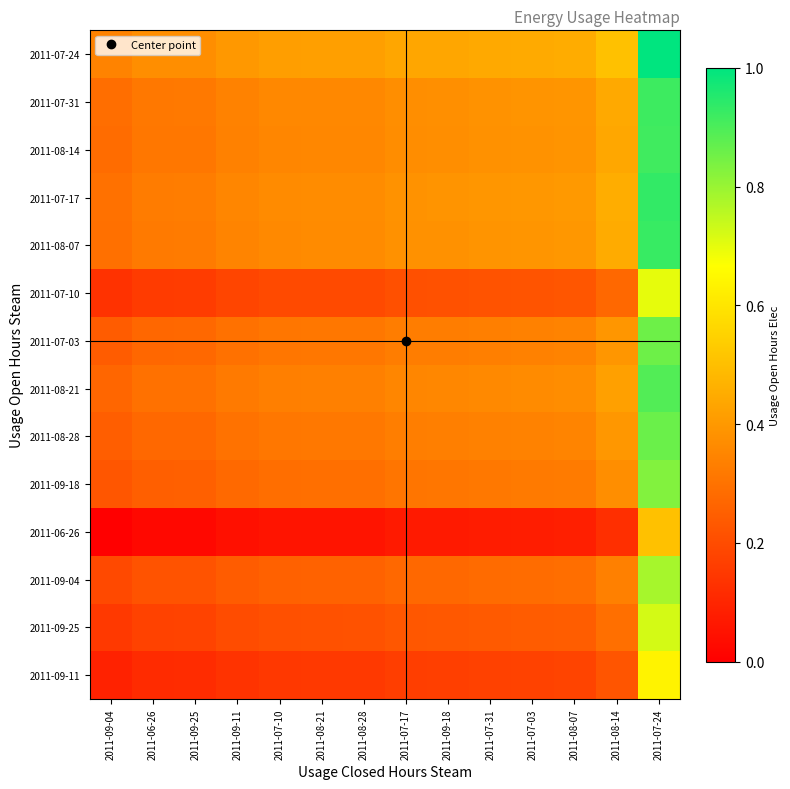

How many data points does each series have?

14